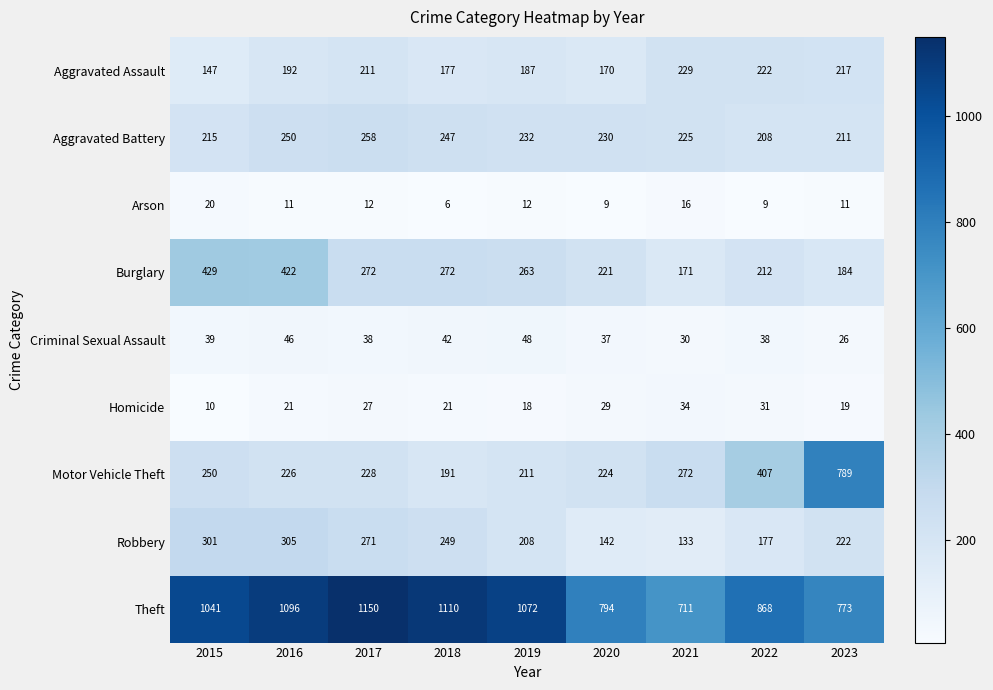

At how many categories does at least one series exceed 140?

9